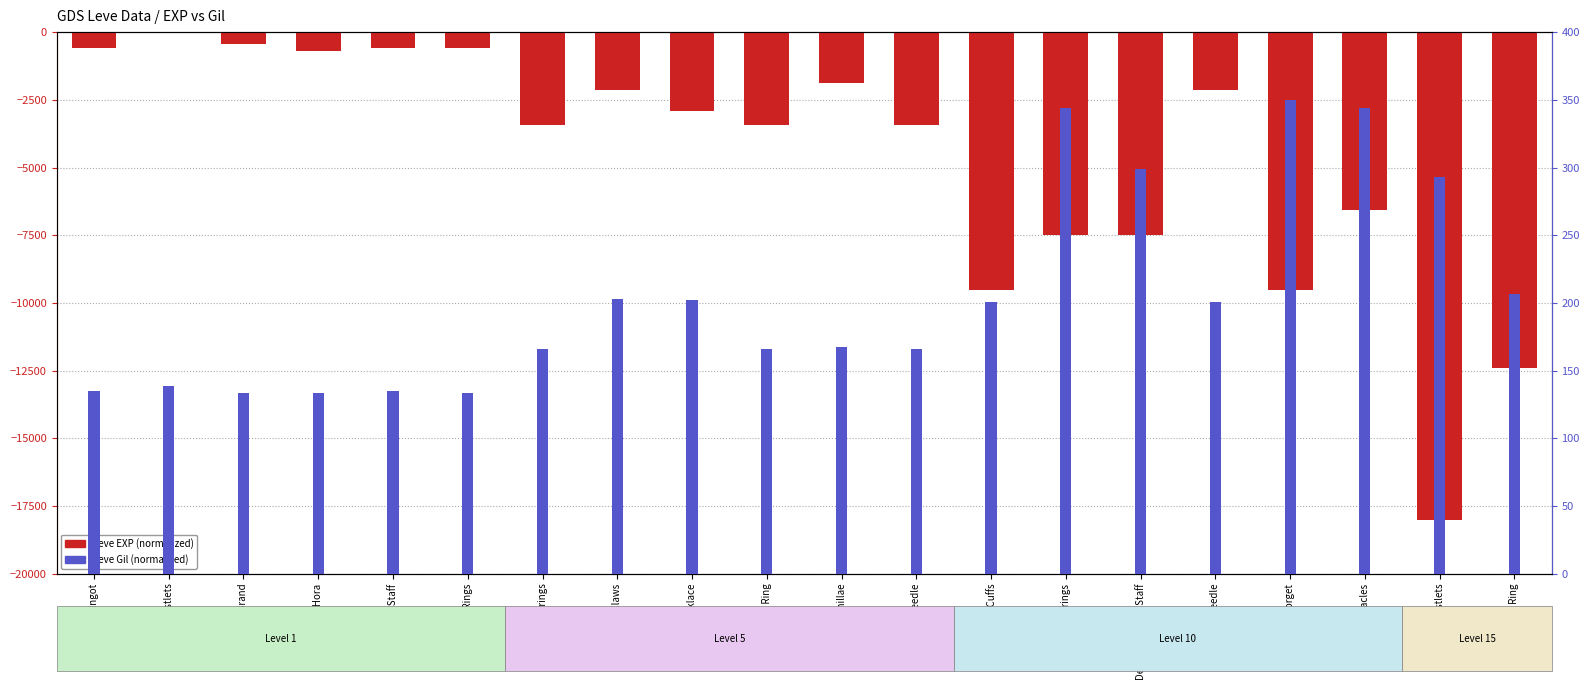

Reading right to left, transcribe all the data shown in this chart.

Leve EXP (normalized): Brass Ring=-12412.5	Brass Wristlets=-18000.0	Brass Spectacles=-6548.9	Brass Gorget=-9509.3	Amateur's Needle=-2122.7	Decorated Bone Staff=-7500.8	Fang Earrings=-7500.8	Copper Ear Cuffs=-9509.3	Copper Needle=-3426.8	Bone Armillae=-1884.7	Copper Ring=-3426.8	Bone Necklace=-2893.7	Ramhorn Claws=-2122.7	Copper Earrings=-3426.8	Copper Rings=-599.7	Bone Staff=-599.7	Bone Hora=-685.4	Bone Brand=-428.3	Copper Wristlets=-1.0	Copper Ingot=-599.7
Leve Gil (normalized): Brass Ring=206.7	Brass Wristlets=292.7	Brass Spectacles=344.0	Brass Gorget=350.0	Amateur's Needle=200.7	Decorated Bone Staff=298.6	Fang Earrings=344.0	Copper Ear Cuffs=200.7	Copper Needle=166.0	Bone Armillae=167.2	Copper Ring=166.0	Bone Necklace=201.9	Ramhorn Claws=203.1	Copper Earrings=166.0	Copper Rings=133.8	Bone Staff=135.0	Bone Hora=133.8	Bone Brand=133.8	Copper Wristlets=138.6	Copper Ingot=135.0